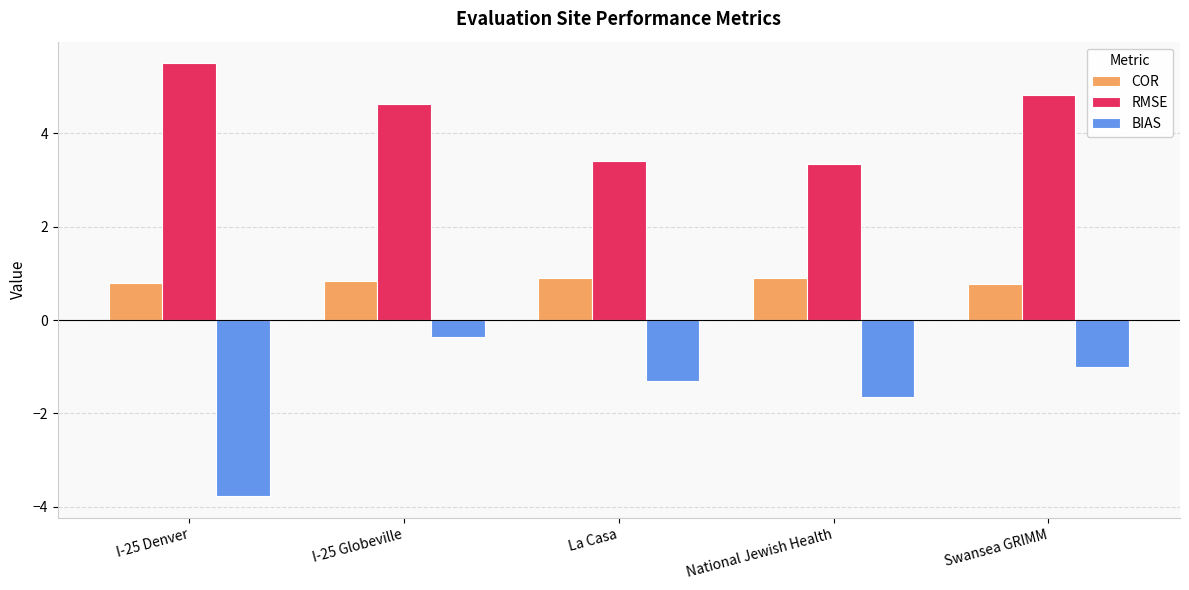

What is the label of the 5th bar from the left?

Swansea GRIMM